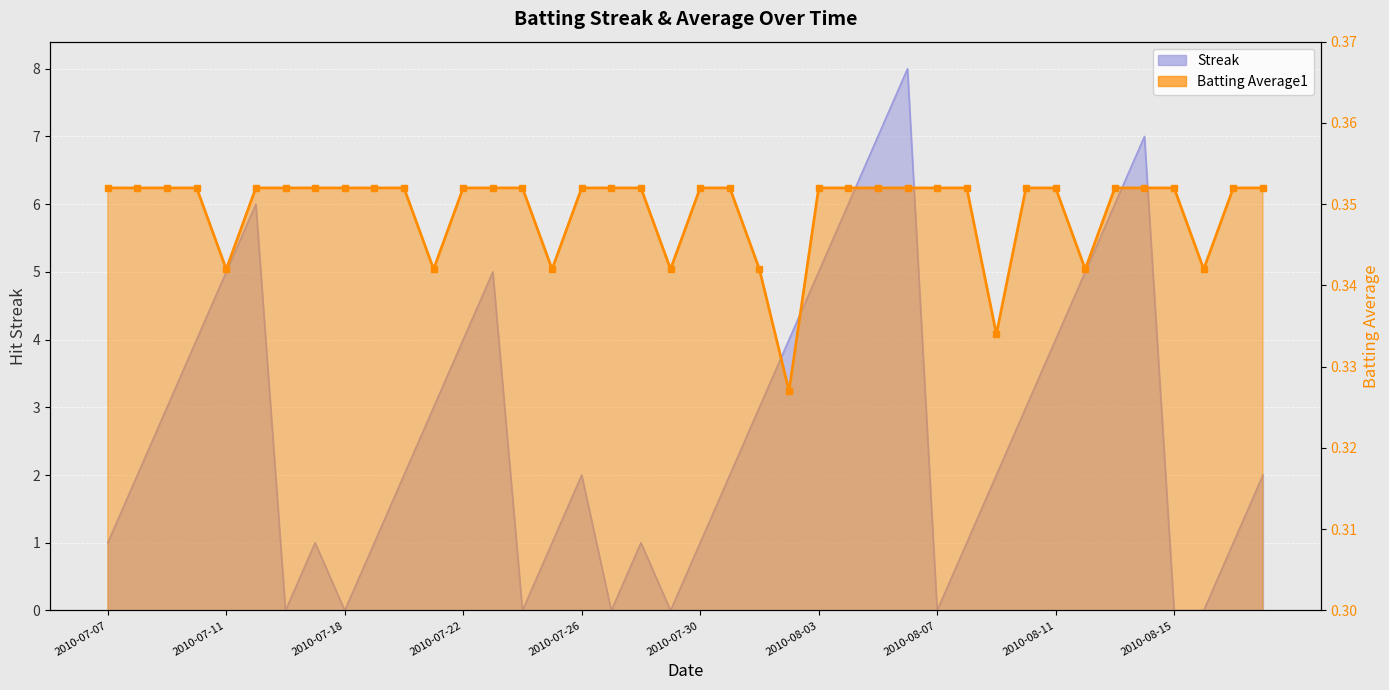

What is the spread (max minus min) of values at 2010-07-30?

0.6